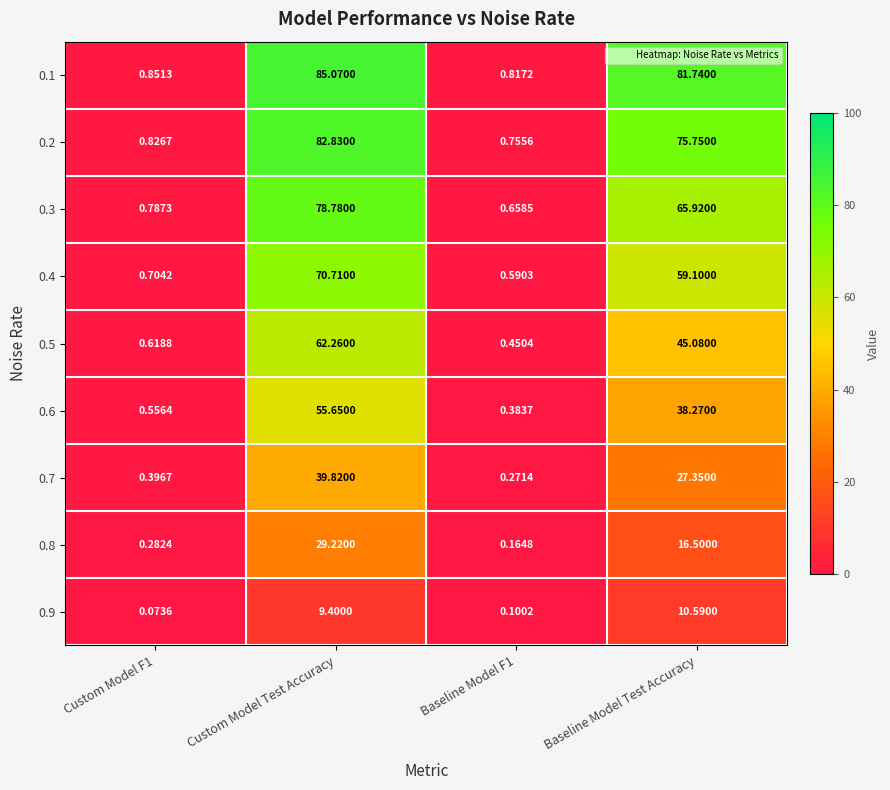

At which category does the chart reach its peak across all series?

Custom Model Test Accuracy